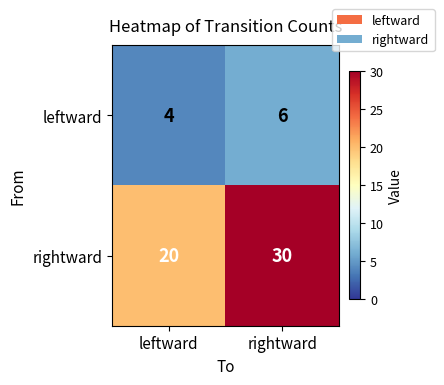

List the series in order of their overall mean, highest first.

rightward, leftward